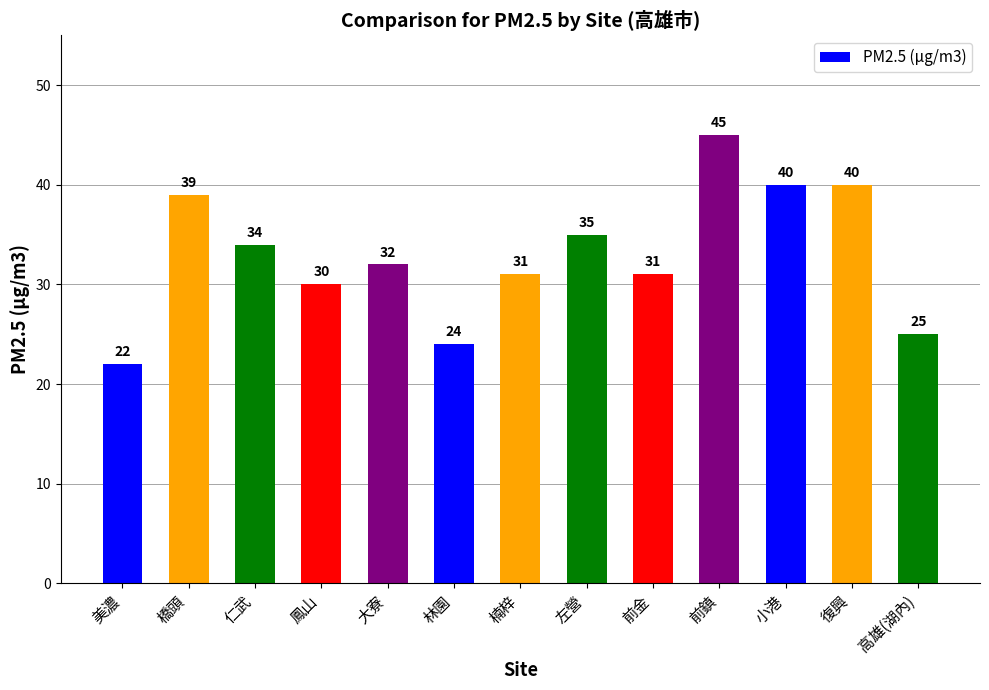

What is the smallest value displayed?

22